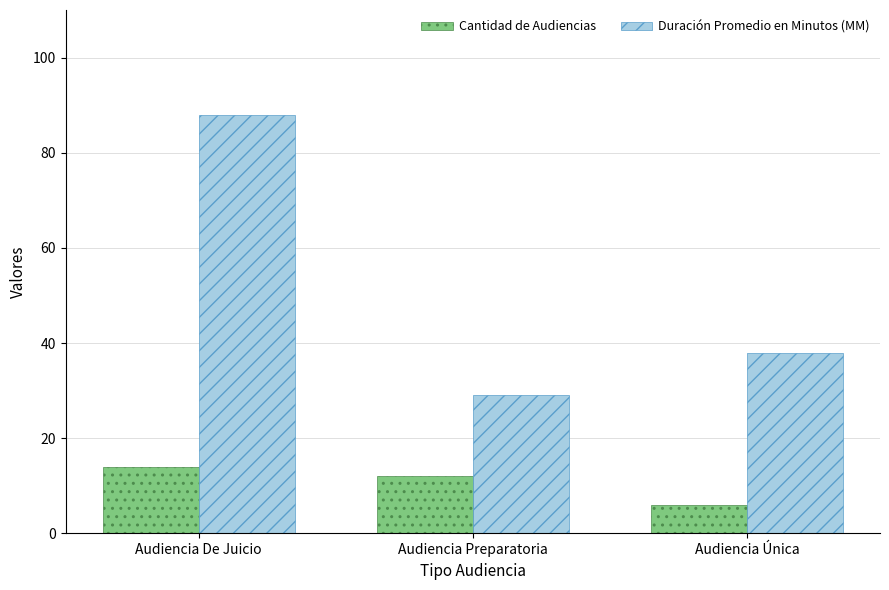

What is the difference between the highest and lowest values at Audiencia Única?

32